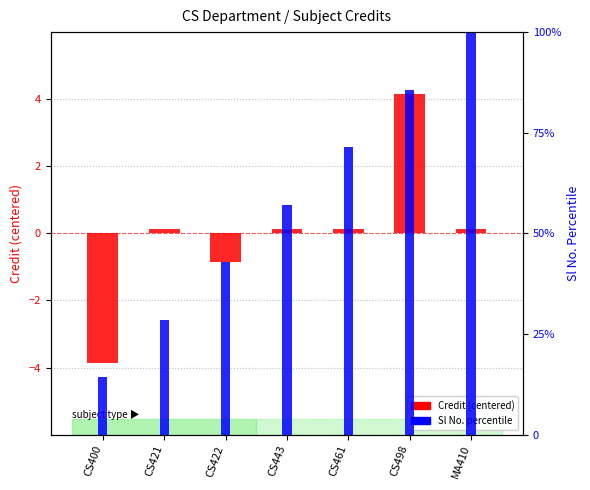

What is the highest value of the Sl No. percentile series?

100.0